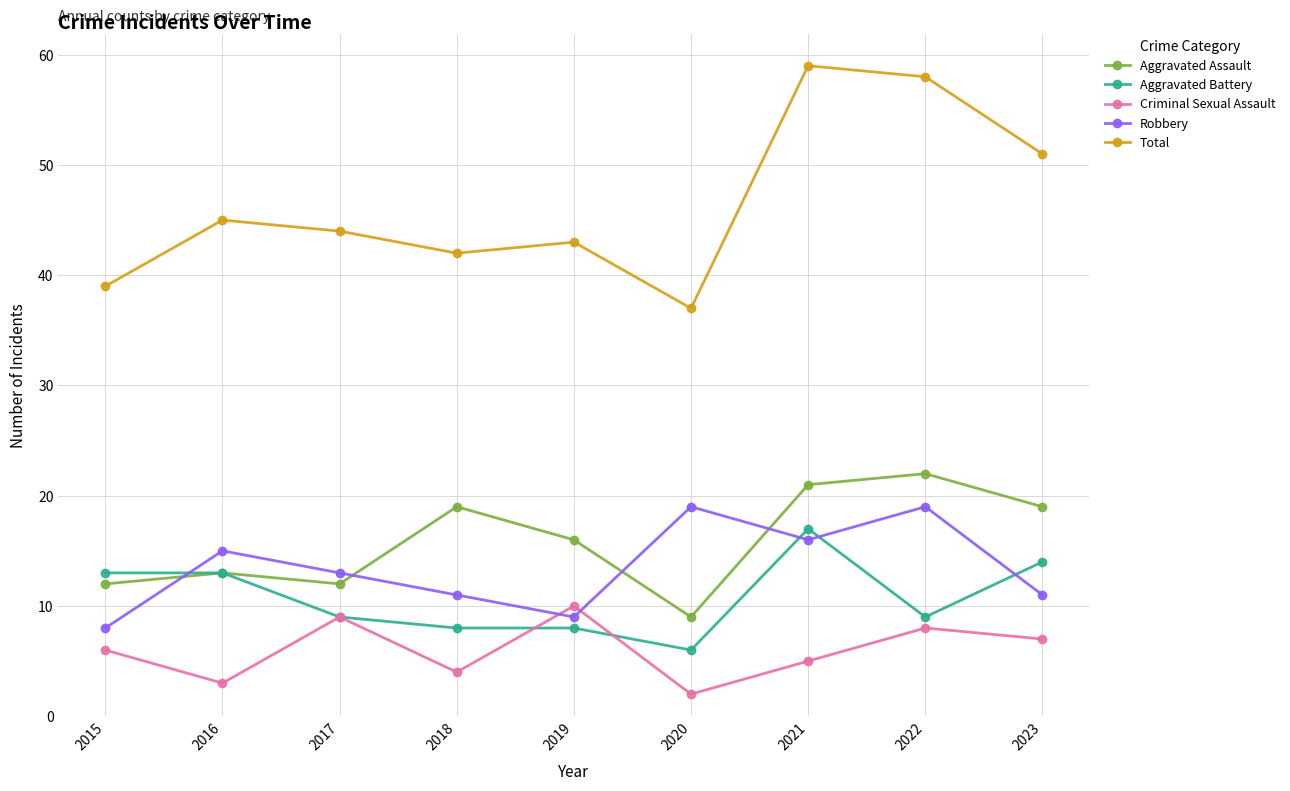

Rank the categories by Criminal Sexual Assault value from highest to lowest.

2019, 2017, 2022, 2023, 2015, 2021, 2018, 2016, 2020